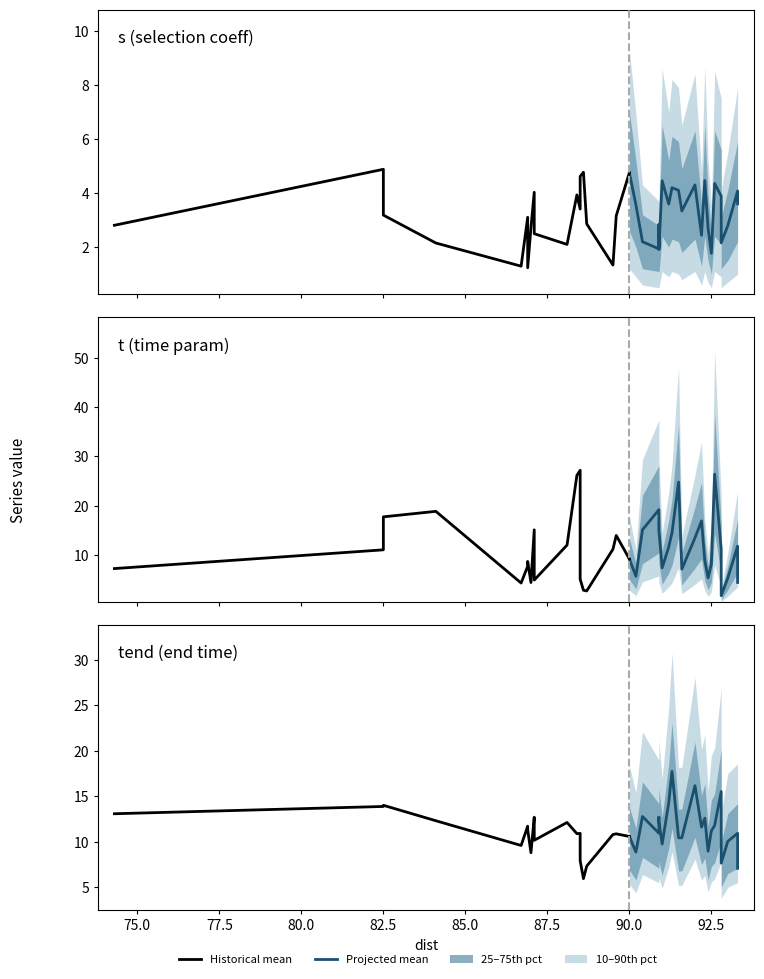

The chart shows a value of 91.3 at 26. True or false?

True